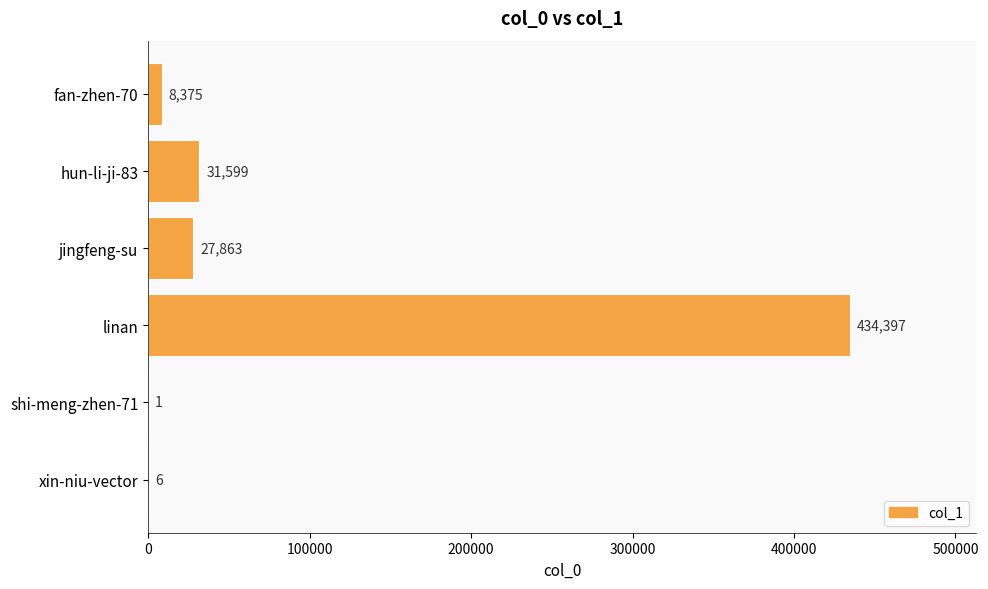

Between hun-li-ji-83 and shi-meng-zhen-71, which is larger?

hun-li-ji-83